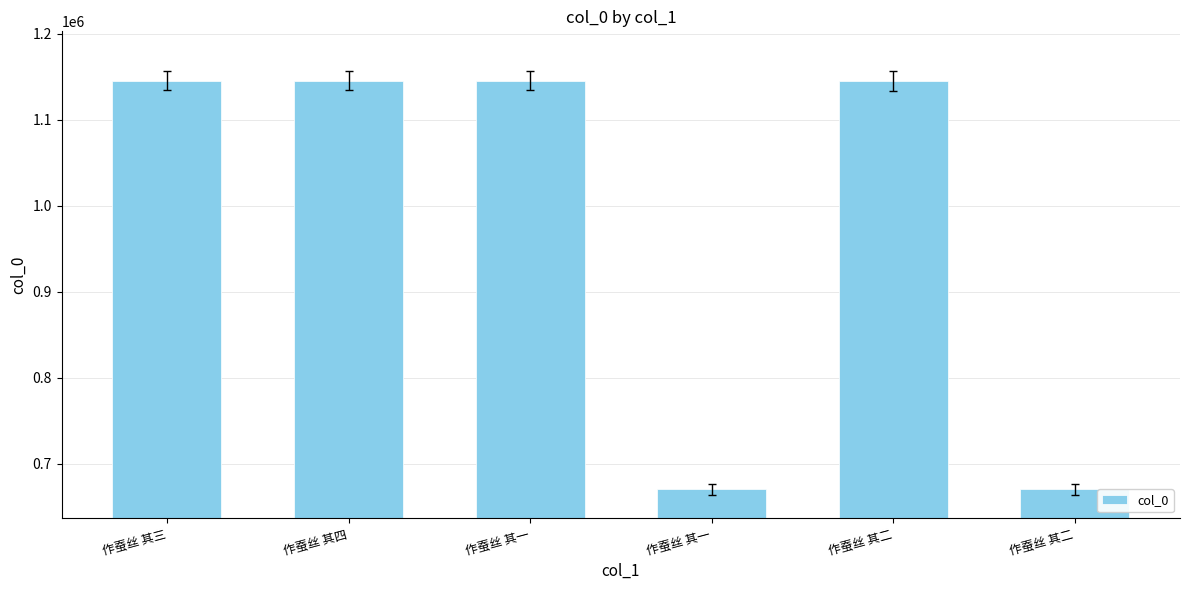

What is the change in value from 作蚕丝 其四 to 作蚕丝 其二?

-475515